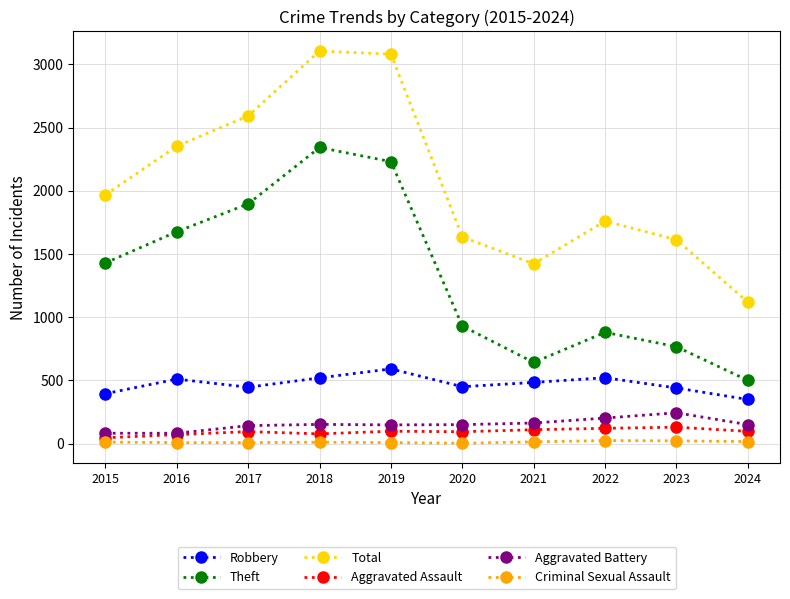

The value of Aggravated Battery at 2022 is 202. True or false?

True